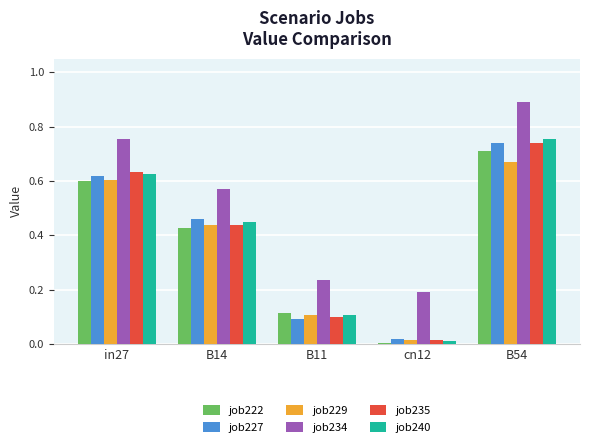

What is the sum of all job235 values?

1.9